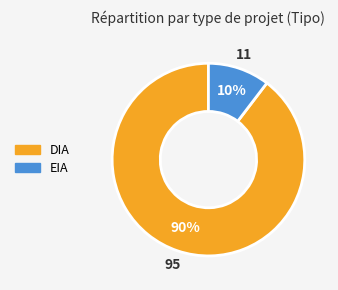

Rank the categories by value from highest to lowest.

DIA, EIA